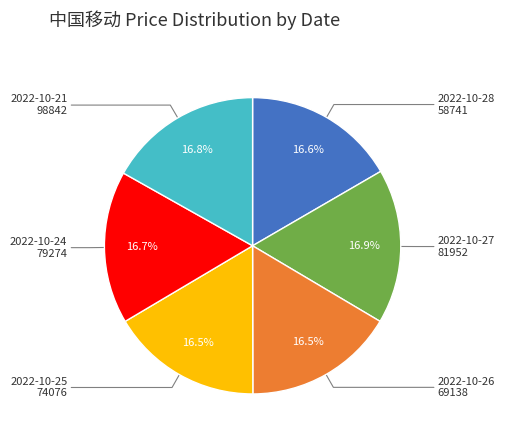

Is there a majority slice in this chart?

No